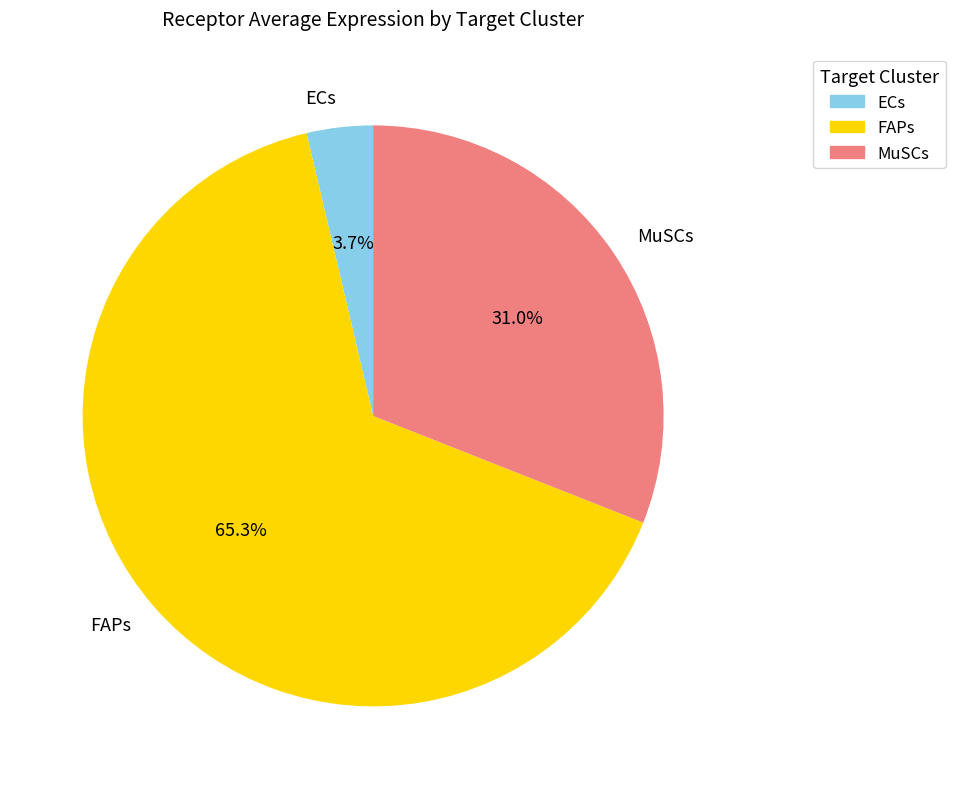

To the nearest percent, what is the difference between the largest and smallest slice percentages?

62%